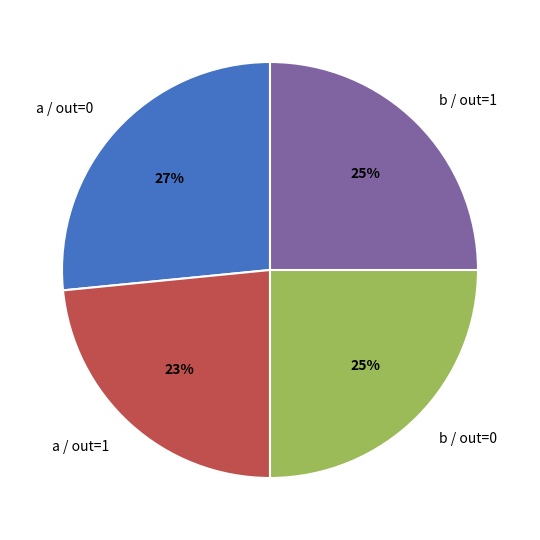

To the nearest percent, what portion does b / out=1 represent?

25%